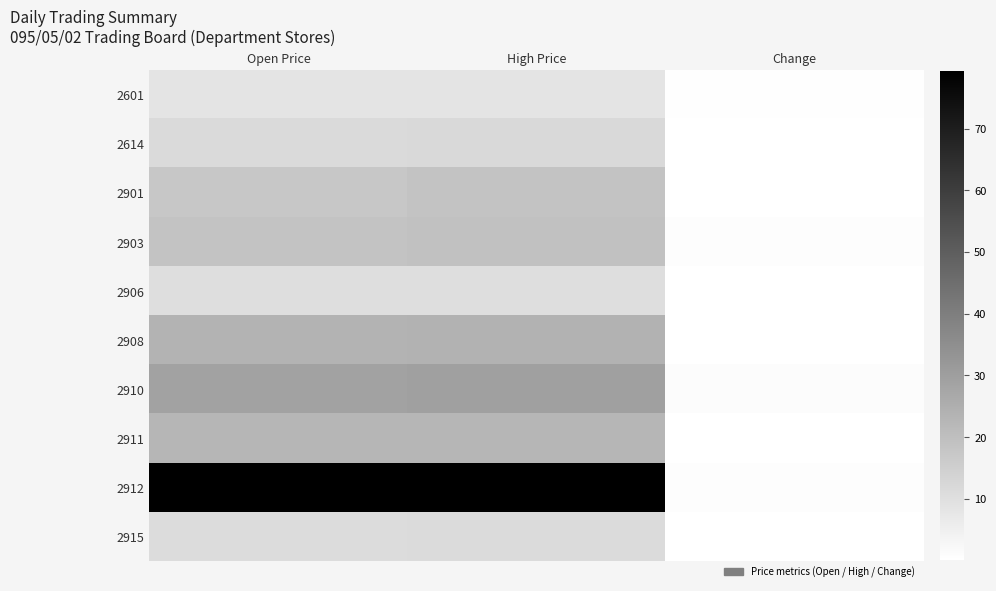

Which has a higher value, Open Price or High Price?

Open Price